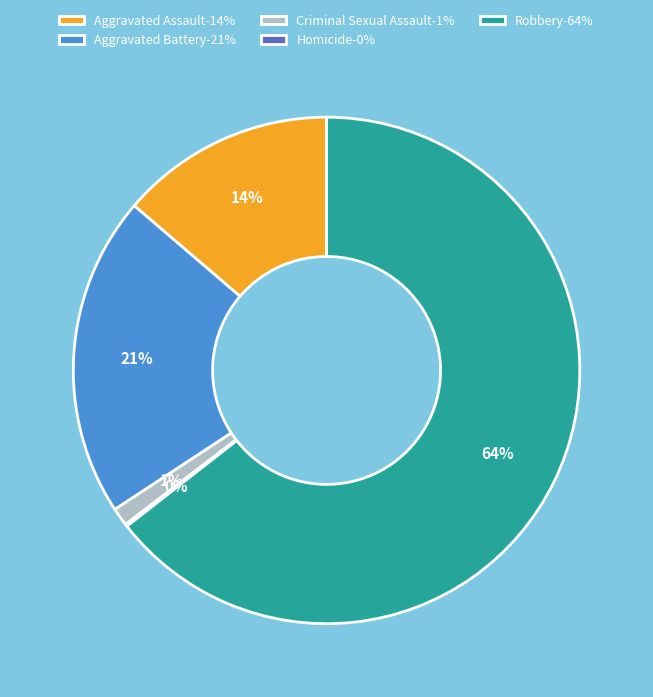

What percentage is the Criminal Sexual Assault-1% slice, to the nearest percent?

1%